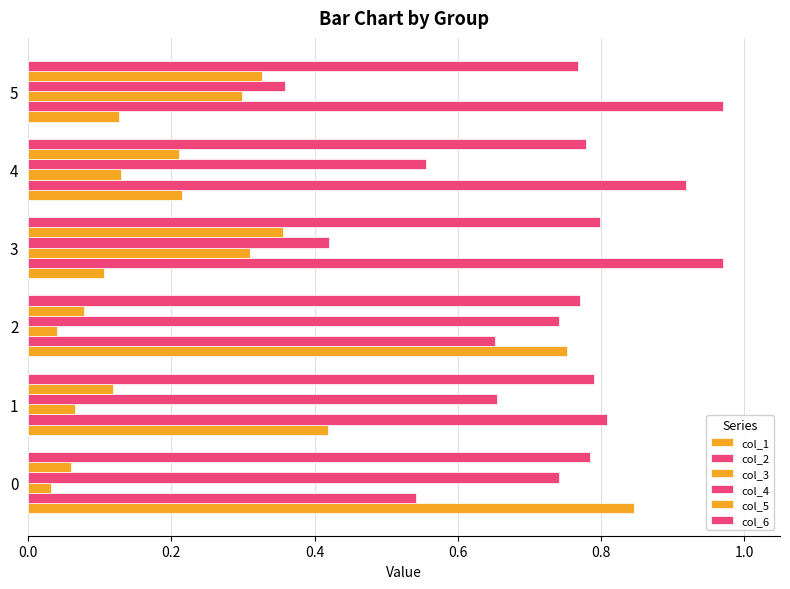

Does the chart contain any negative values?

No